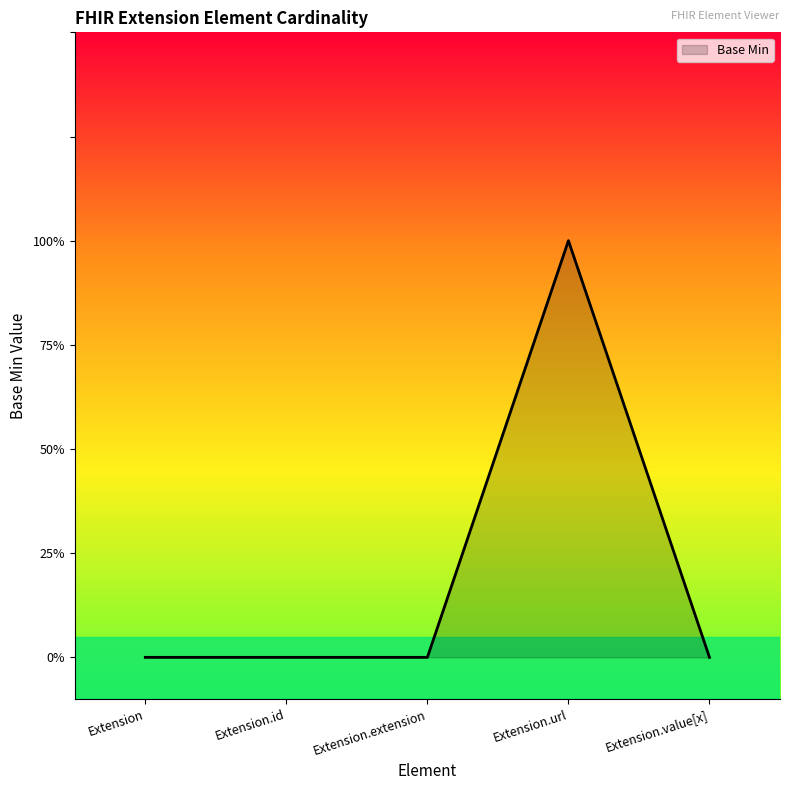

What is the label of the 2nd point from the right?

Extension.url